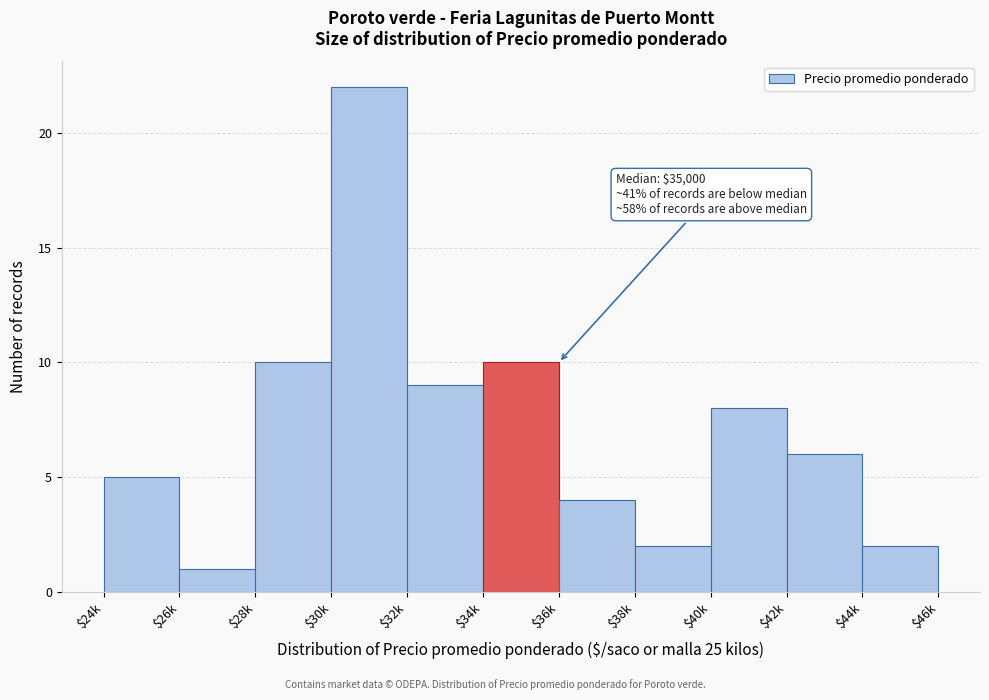

Reading left to right, extract all data points from this chart.

5	1	10	22	9	10	4	2	8	6	2